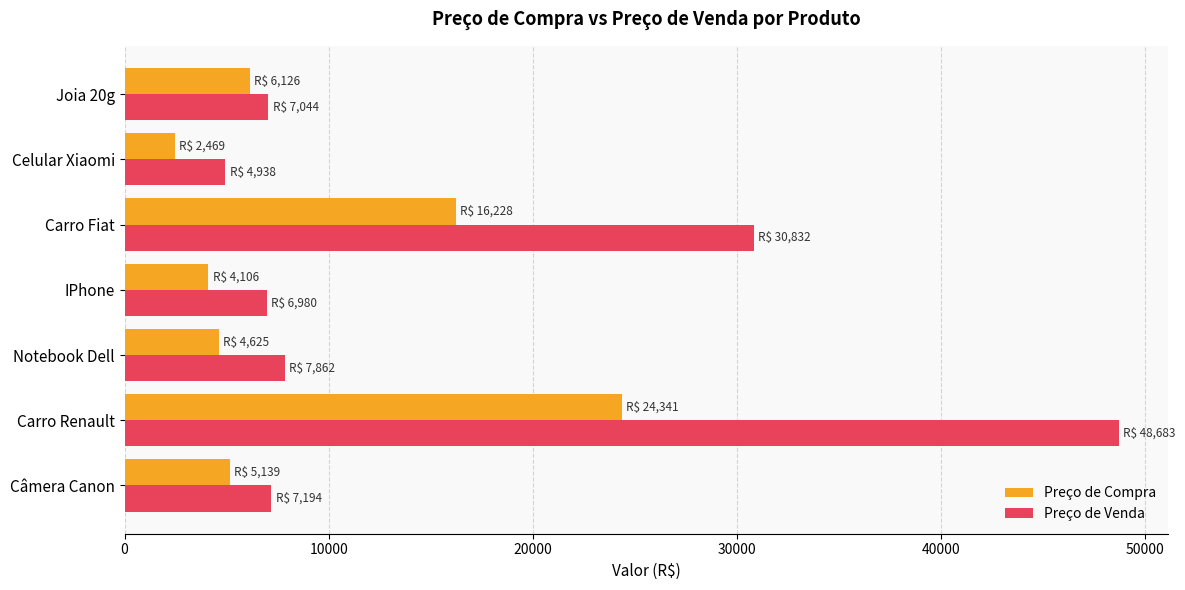

Count the number of categories in the chart.

7